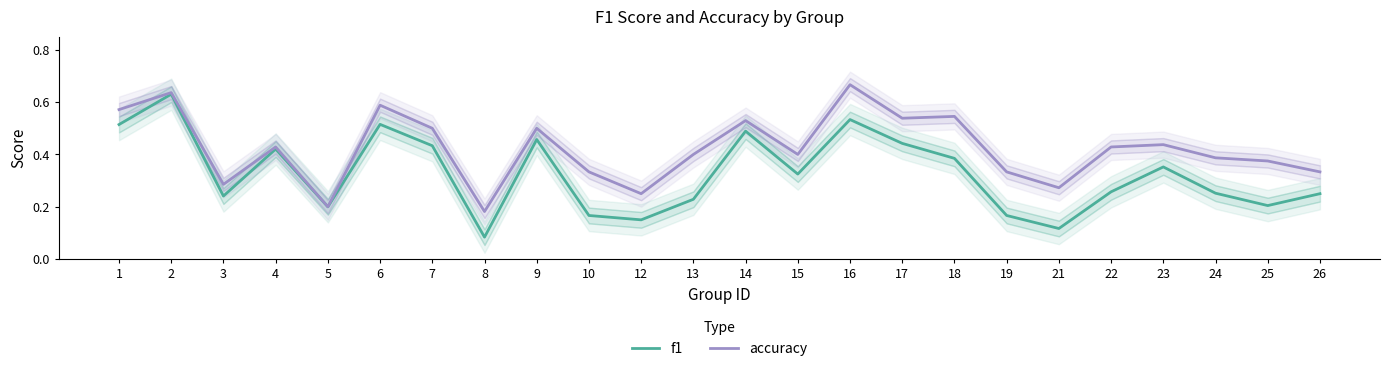

The accuracy series shows 0.4 at 4. True or false?

True